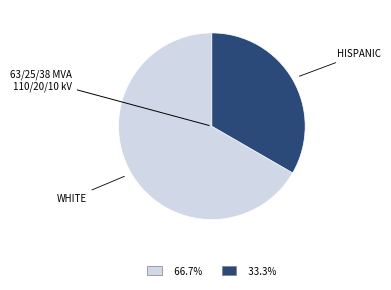

Does any single category account for the majority?

Yes